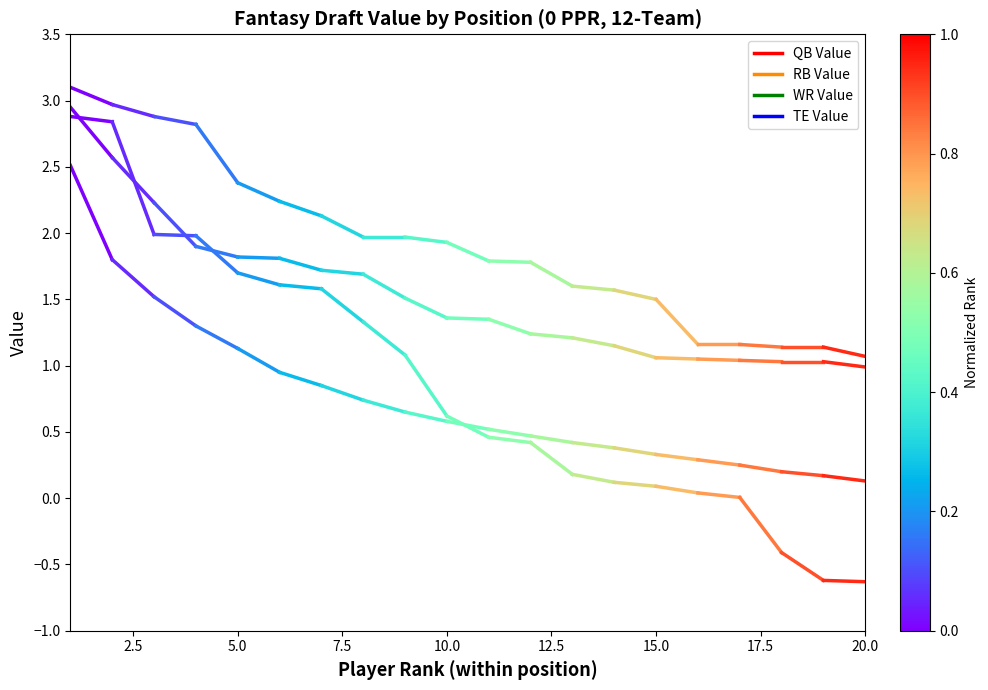

What position from the right is 2.5?

1